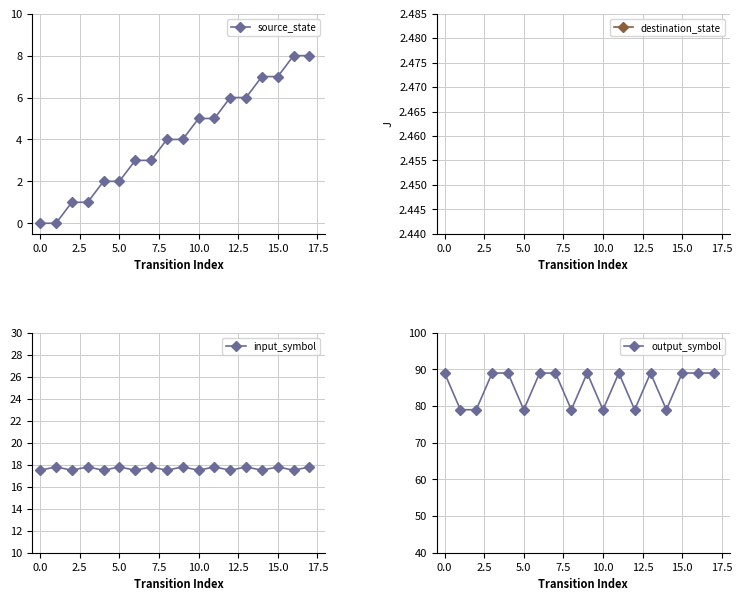

True or false: source_state and output_symbol cross at least once.

False